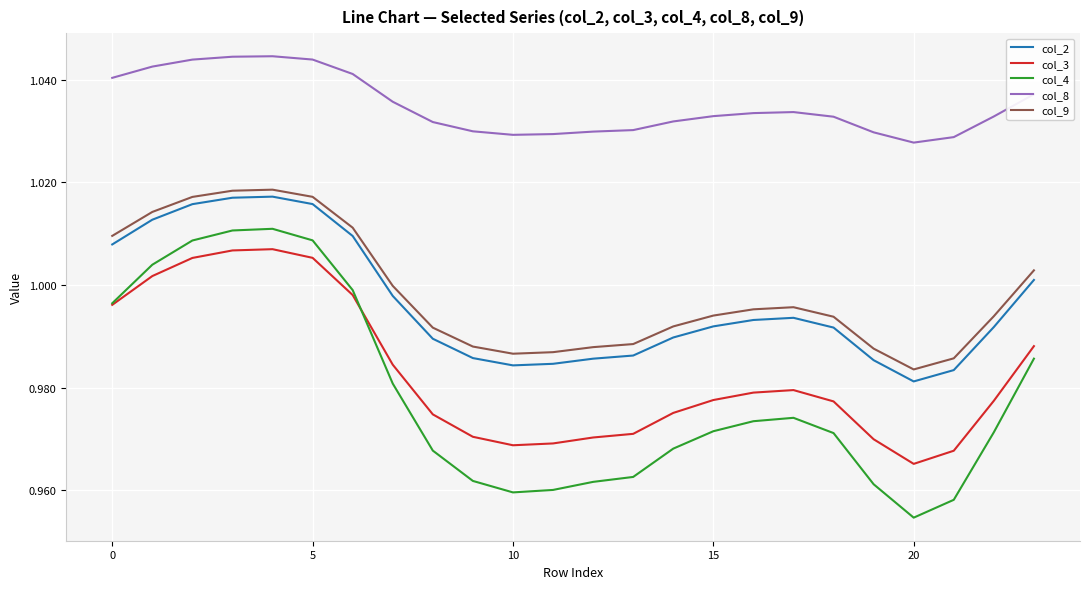

What is the sum of all col_8 values?

24.8